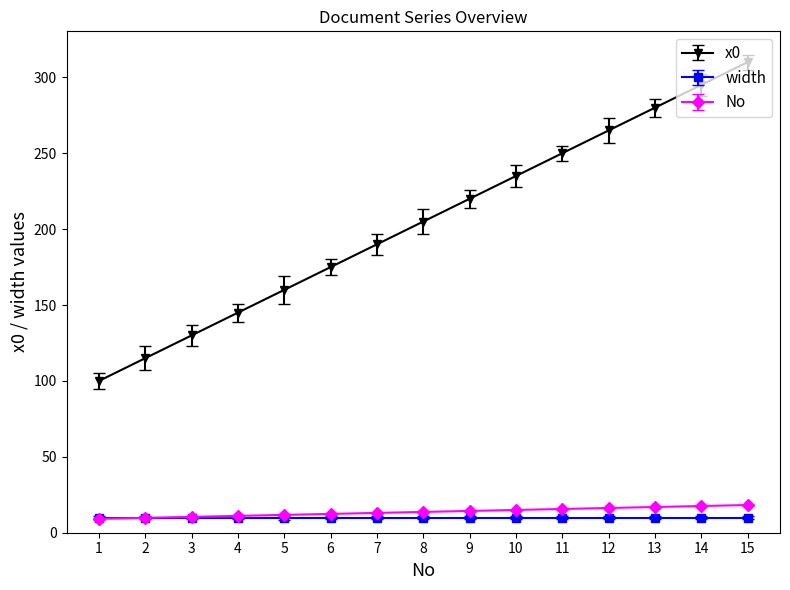

Does the chart display data point markers on the line(s)?

Yes